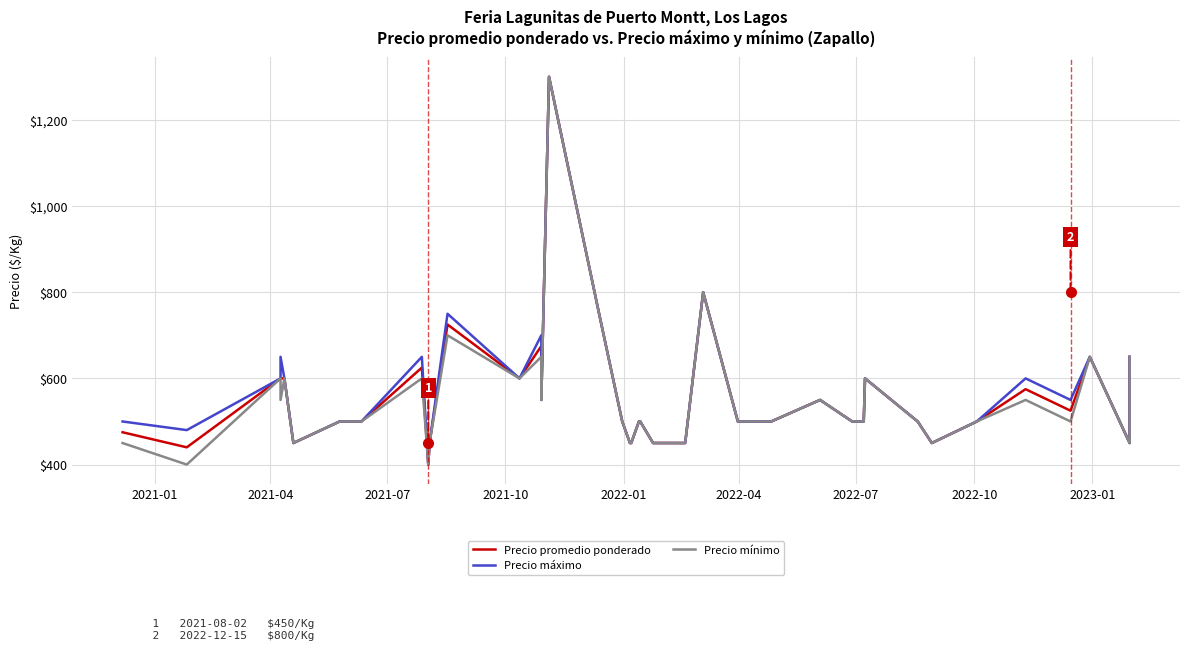

What are all the series names shown in the legend?

Precio promedio ponderado, Precio máximo, Precio mínimo